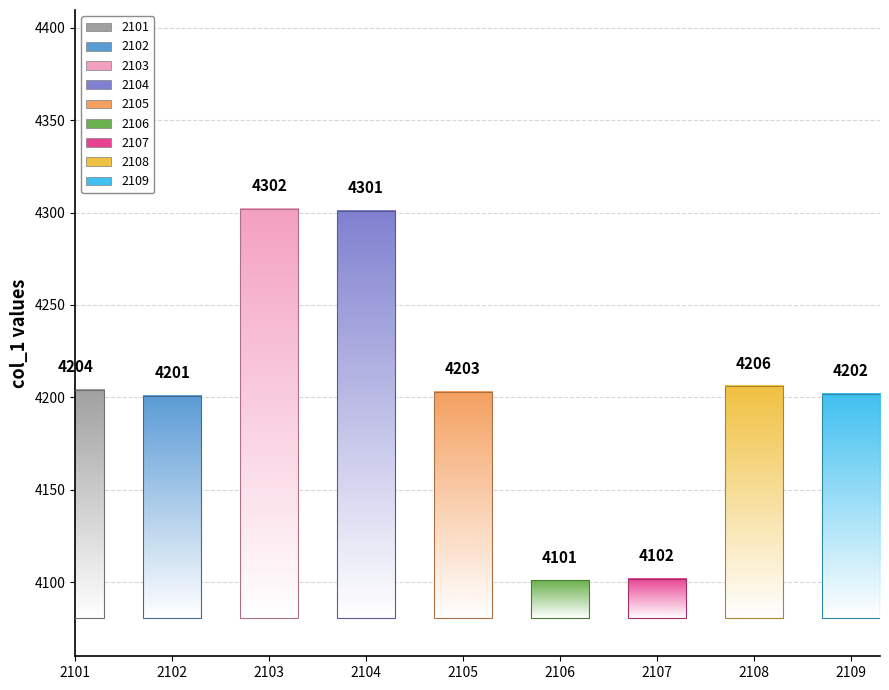

Reading left to right, list all the values displayed in this chart.

2101=4204	2102=4201	2103=4302	2104=4301	2105=4203	2106=4101	2107=4102	2108=4206	2109=4202